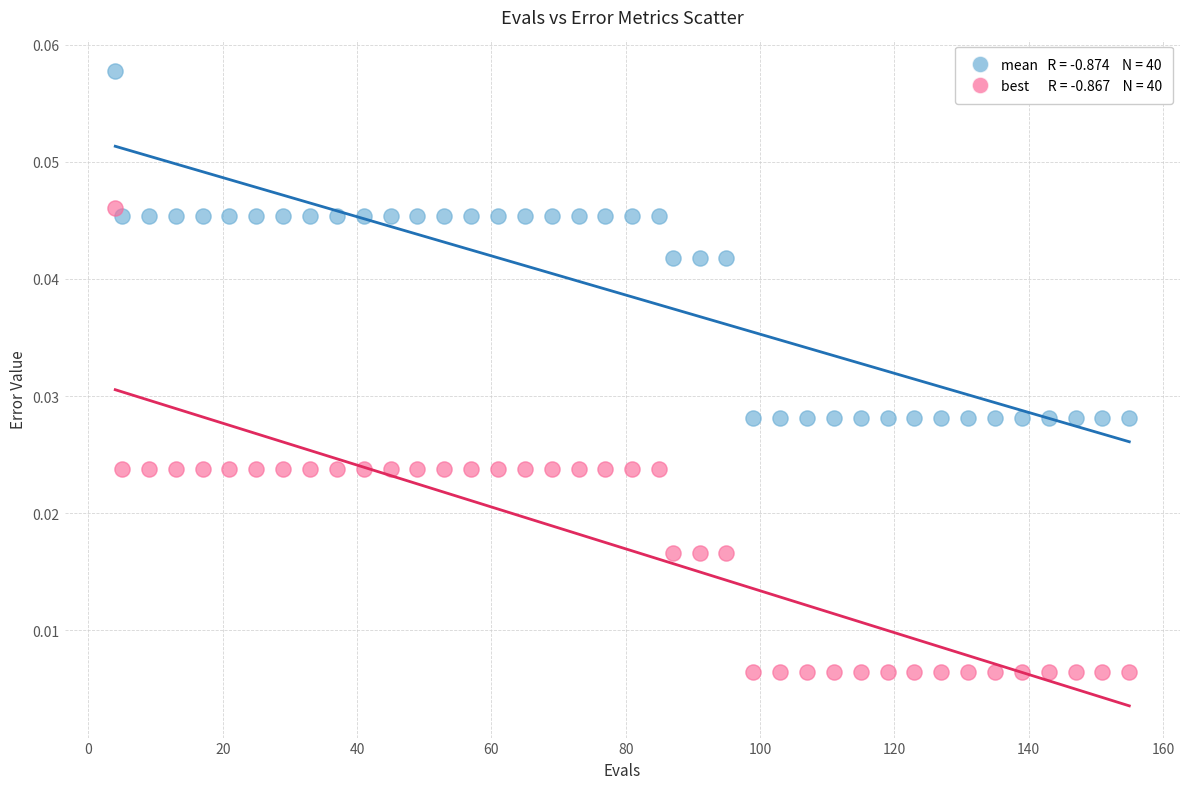

Across all data points, what is the range of X values (max minus min)?

151.0